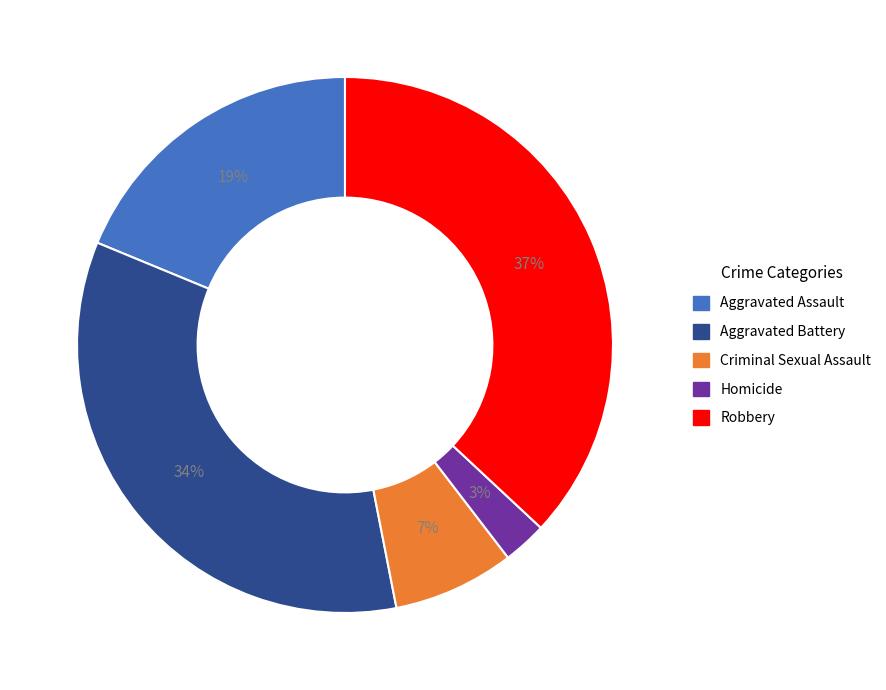

Is the sum of Robbery and Homicide greater than half?

No